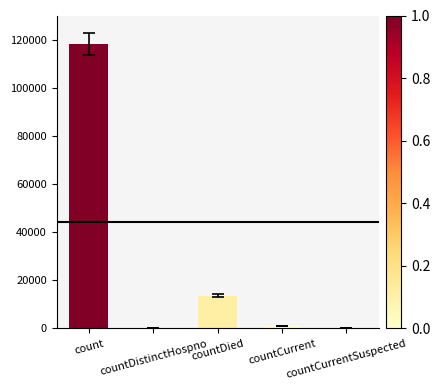

What is the change in value from countDistinctHospno to countDied?

+13627